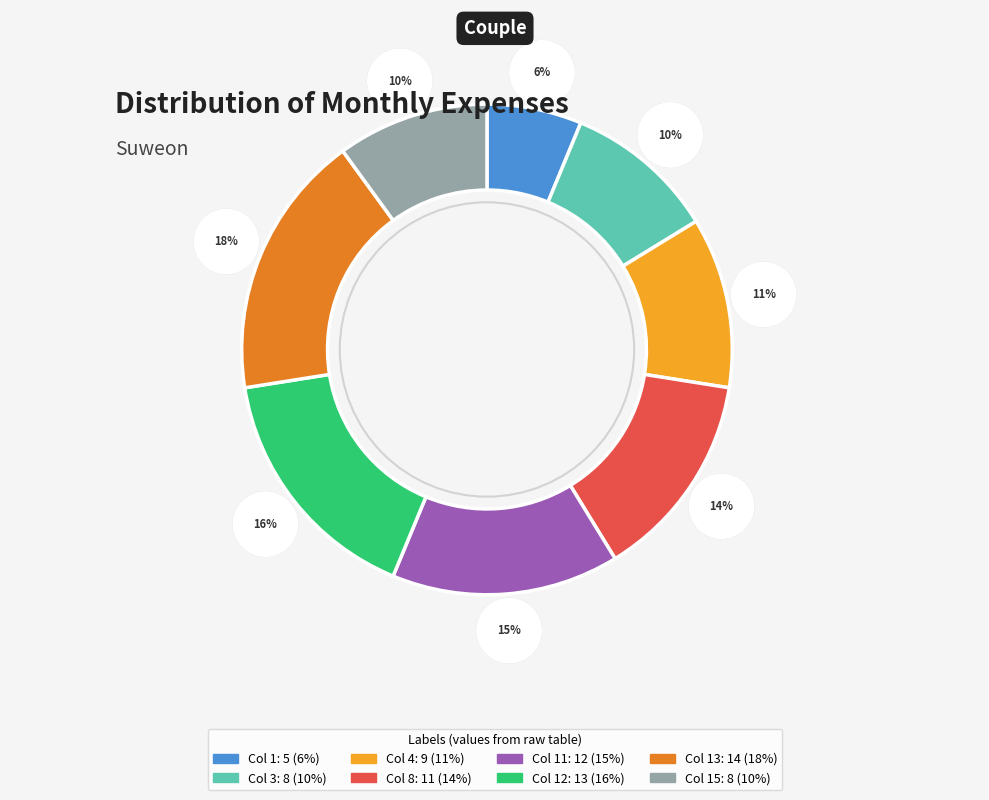

What percentage is the 15 slice, to the nearest percent?

10%